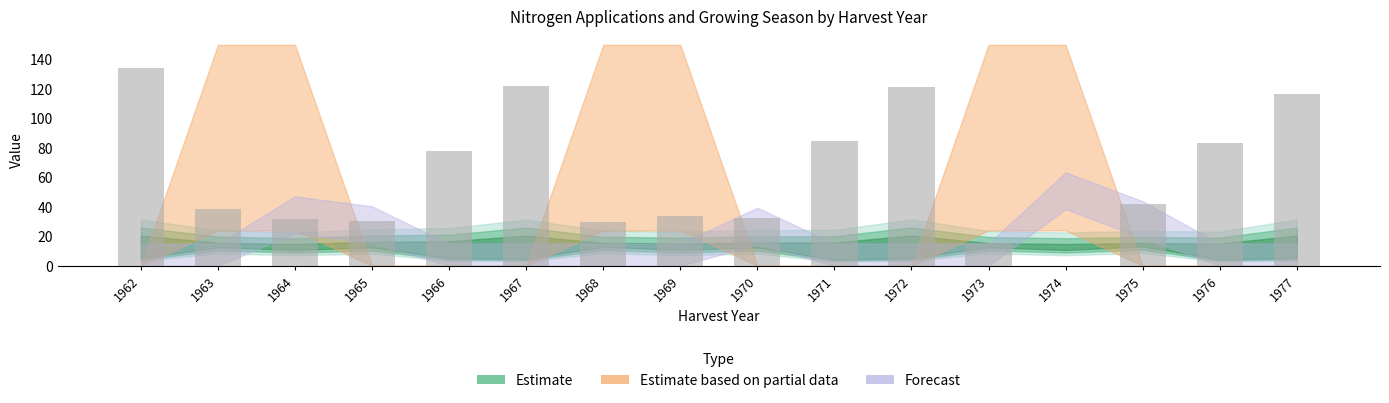

Is it true that the value at 1968 is 47.3?

False